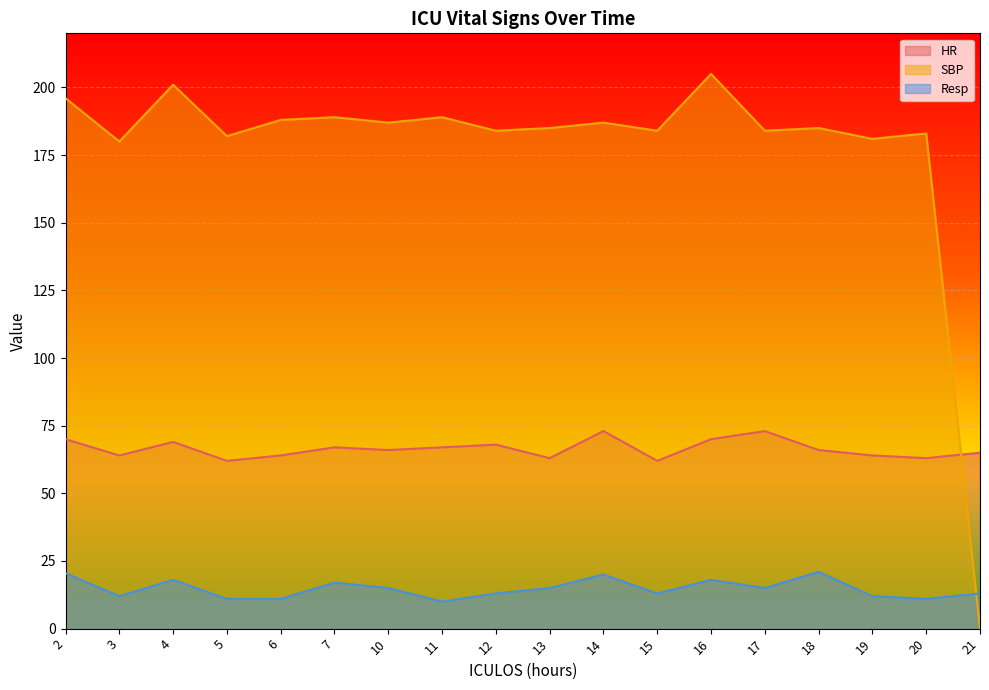

True or false: HR has a value of 95.0 at 13.

False